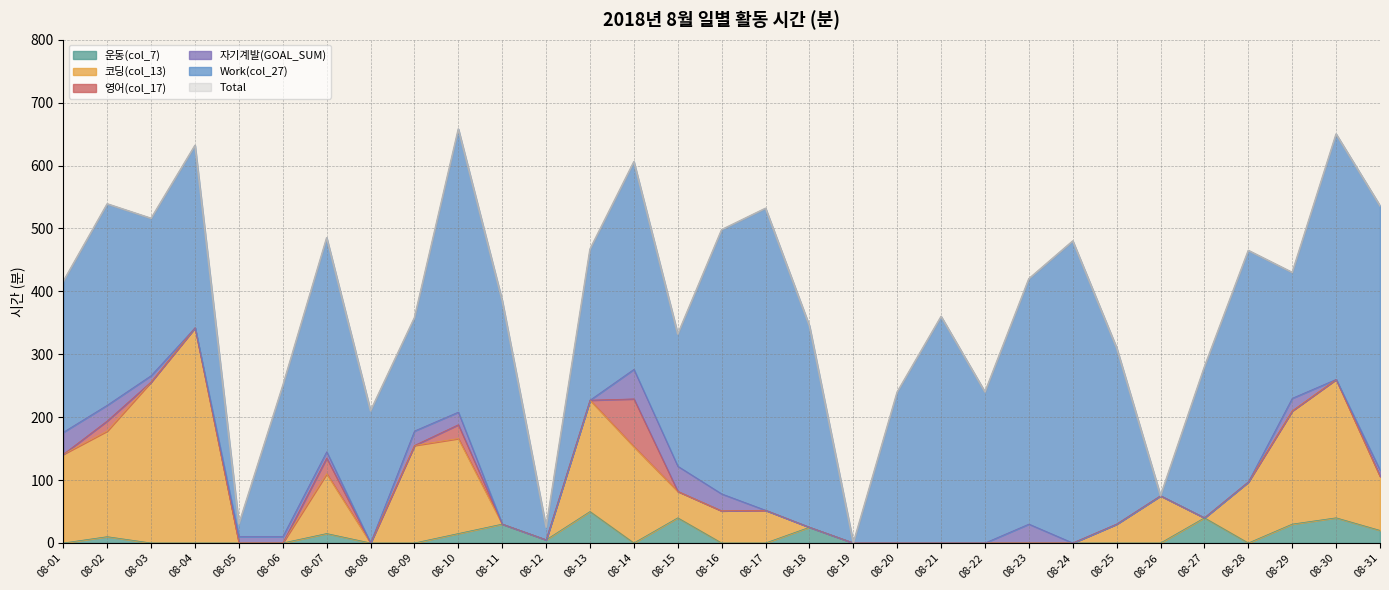

Does the chart have visible grid lines?

Yes